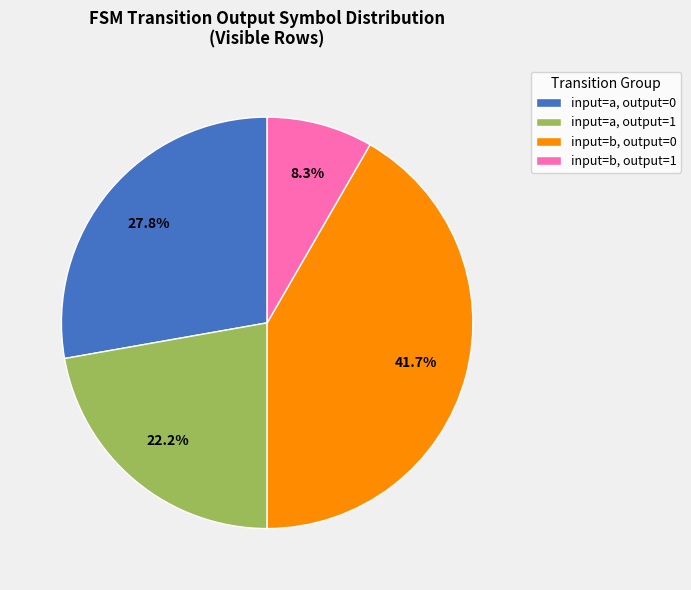

To the nearest percent, what is the difference between the largest and smallest slice percentages?

33%